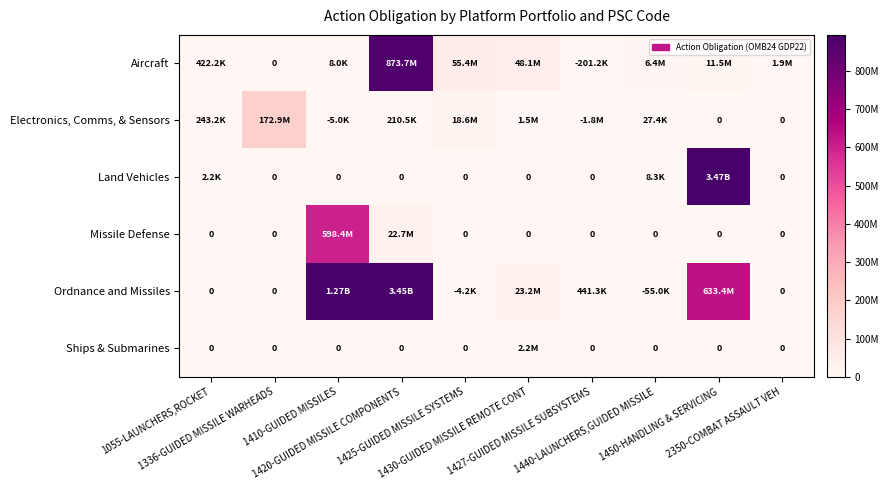

True or false: Ordnance and Missiles has a value of 701475.1 at 1427-GUIDED MISSILE SUBSYSTEMS.

False